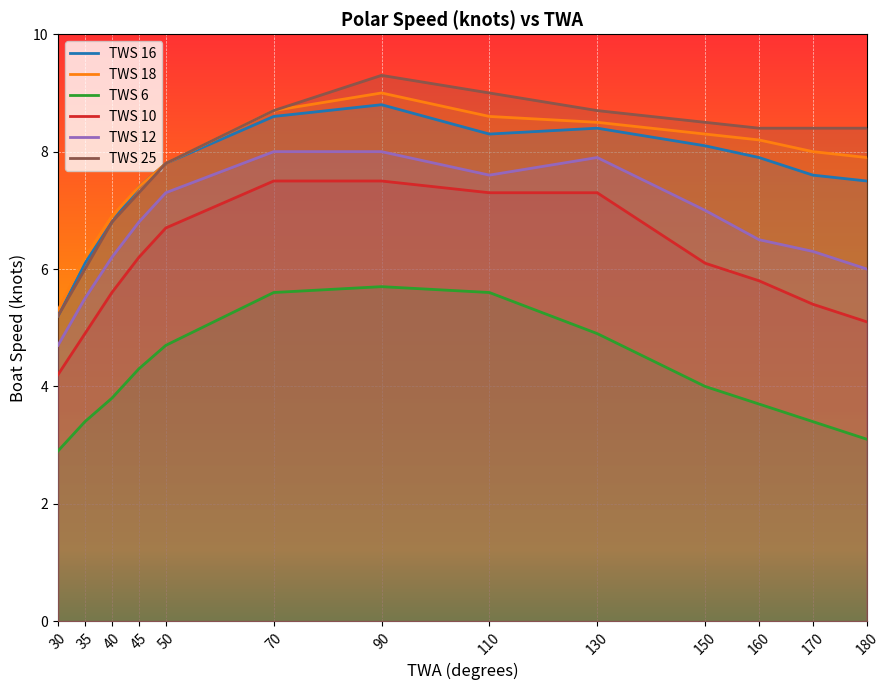

What is the spread (max minus min) of values at 40?

3.1